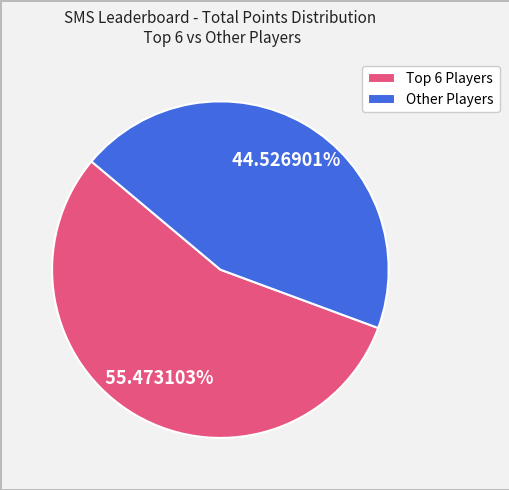

Count the number of slices in the pie.

2